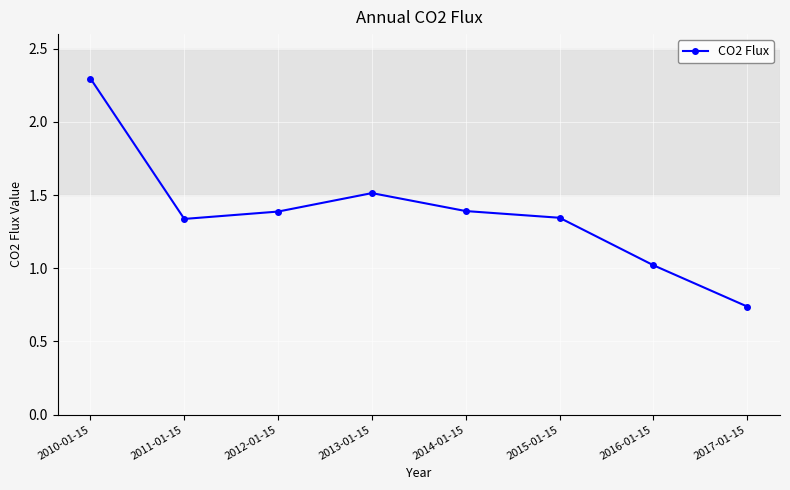

What is the sum of all values?

11.0